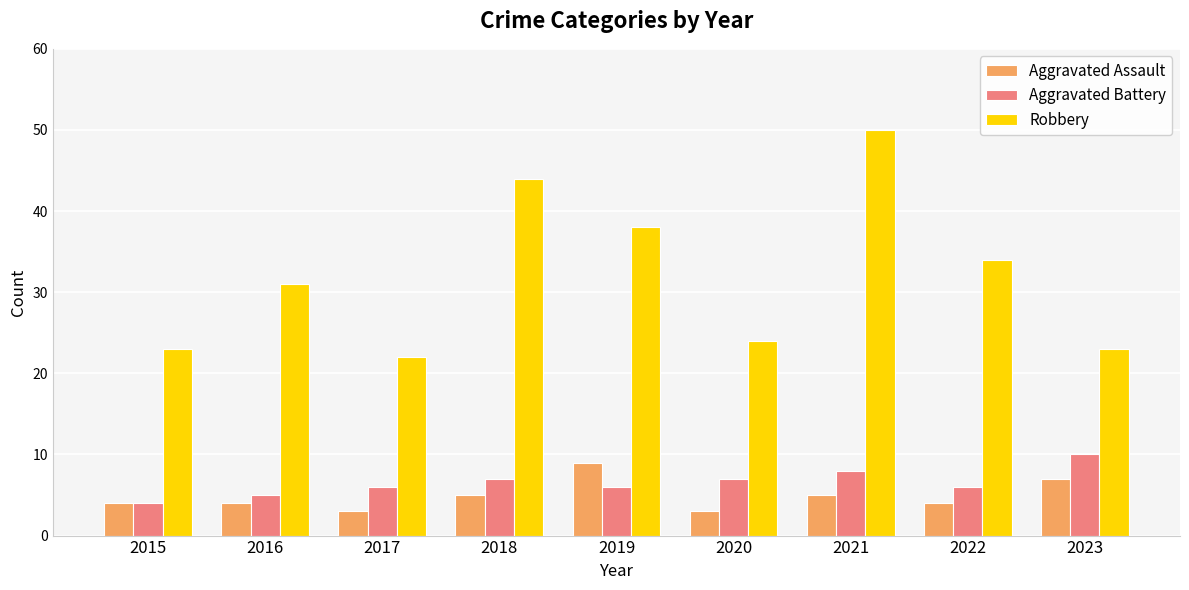

How many data points does each series have?

9